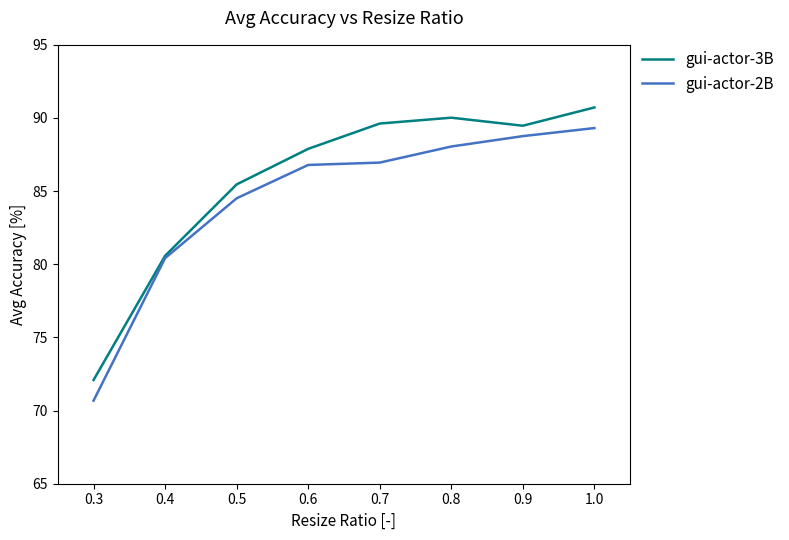

What position from the left is 0.8?

6